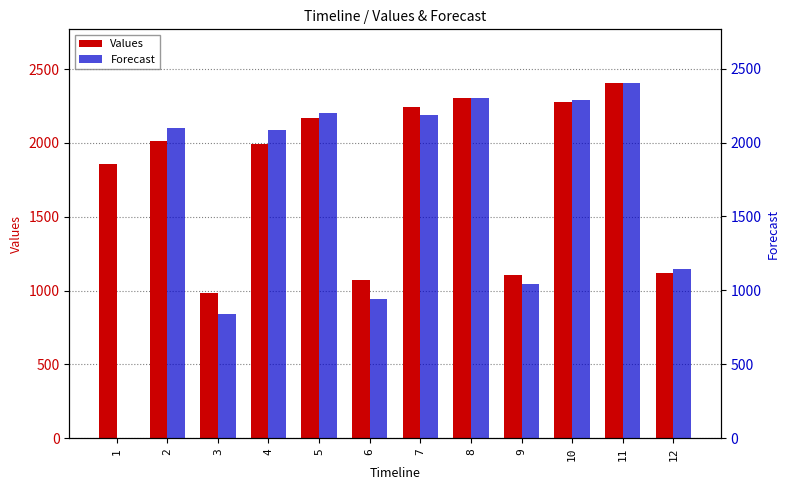

Between 3 and 1, which is larger?

1